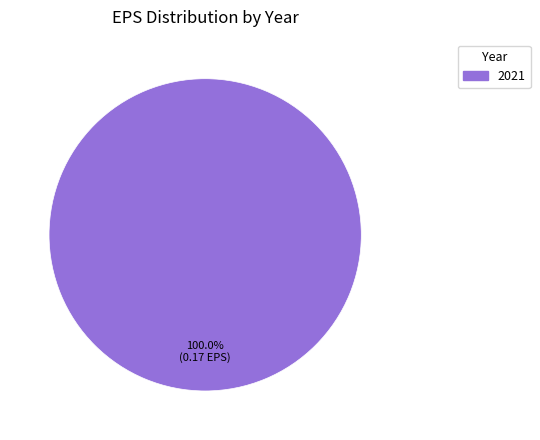

Does any single category account for the majority?

Yes